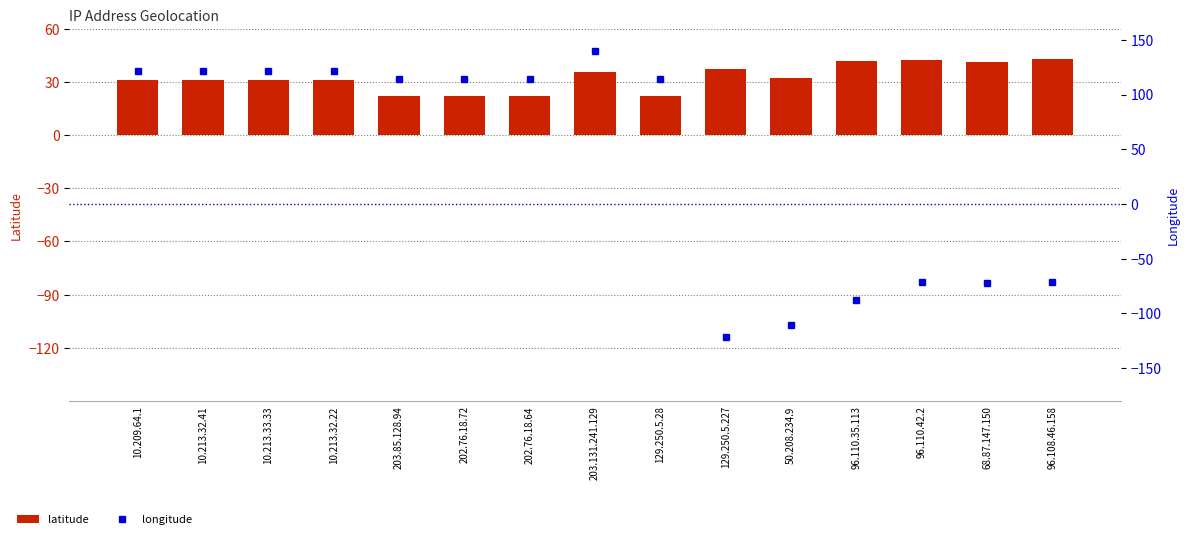

What is the approximate value of latitude at 10.209.64.1?

31.2